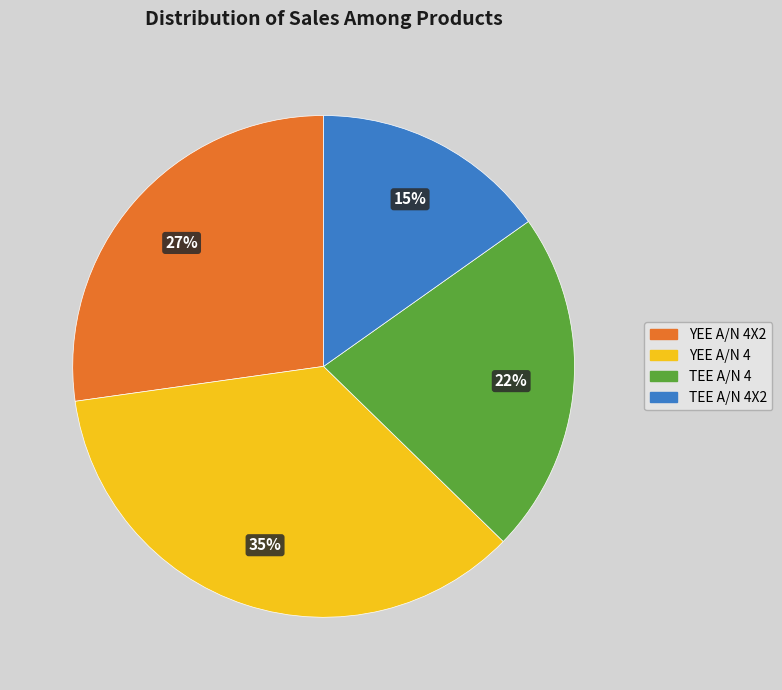

Is there any slice that represents more than half of the pie?

No